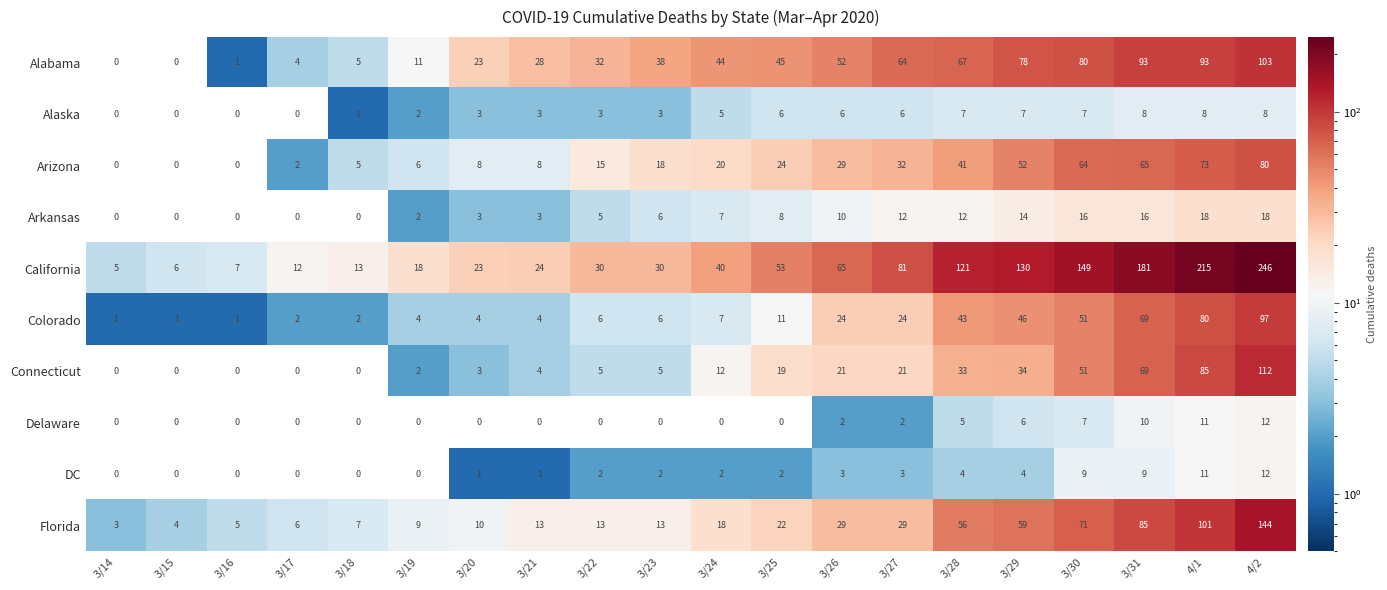

How many series are shown in this chart?

10